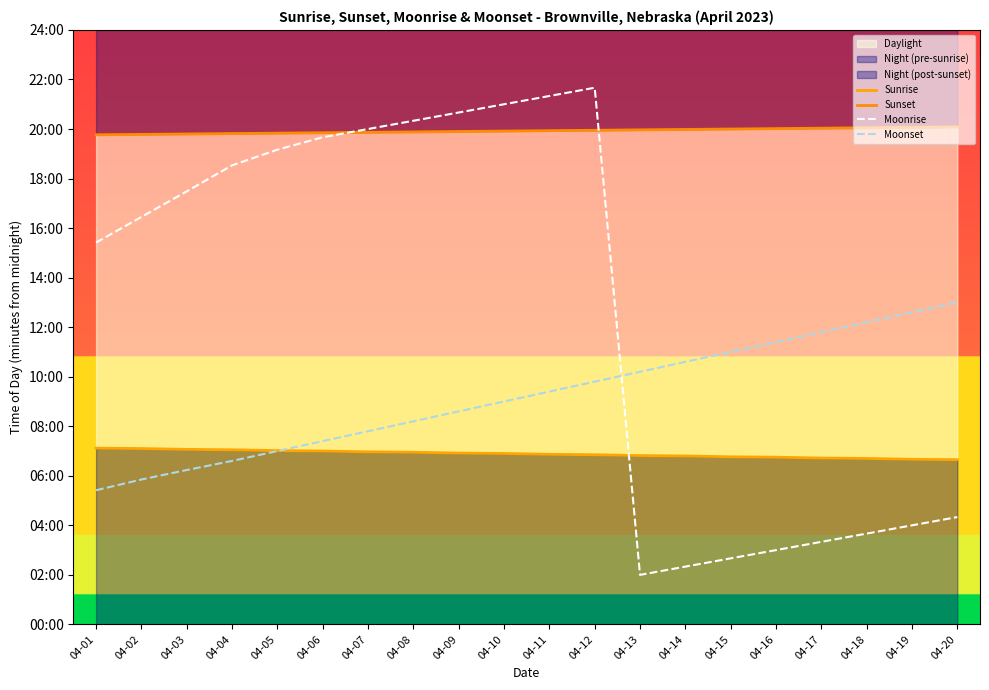

True or false: Sunrise has more than 0 interior local peaks.

False